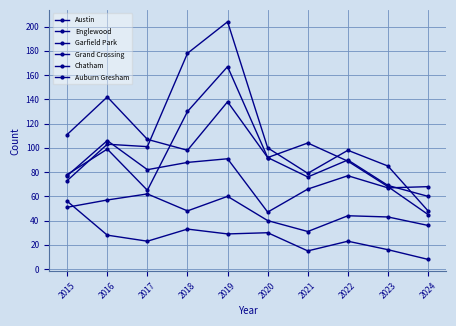

At which label does Garfield Park reach its peak?

2019